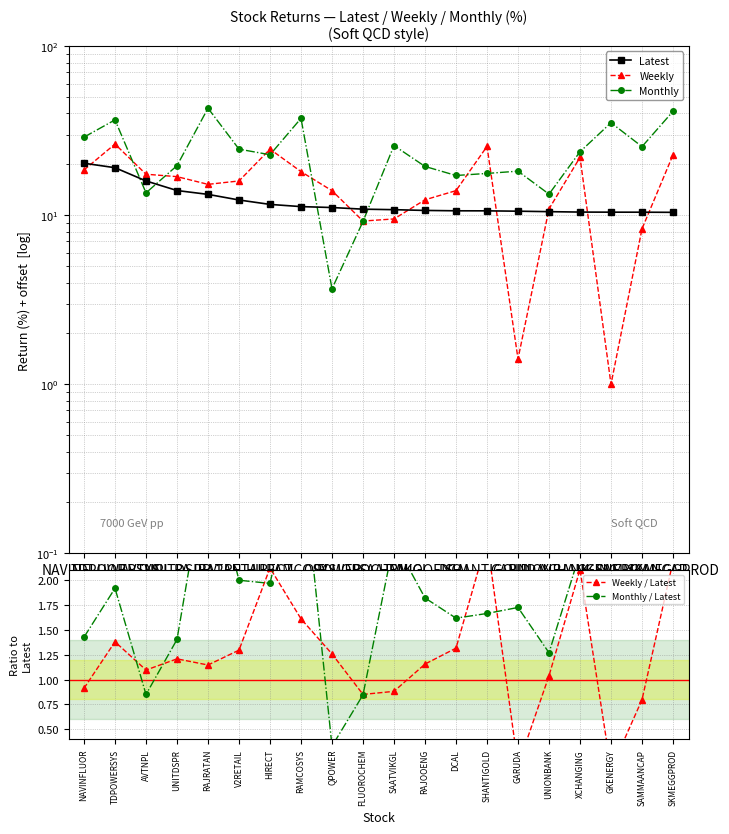

How many lines are shown in the chart?

5